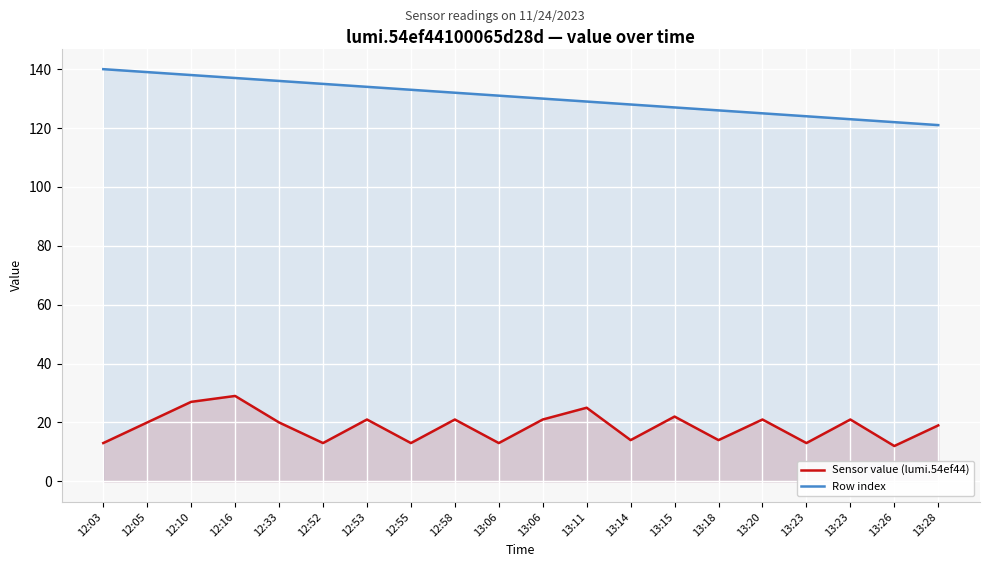

The value of Row index at 13:23 is 43. True or false?

False